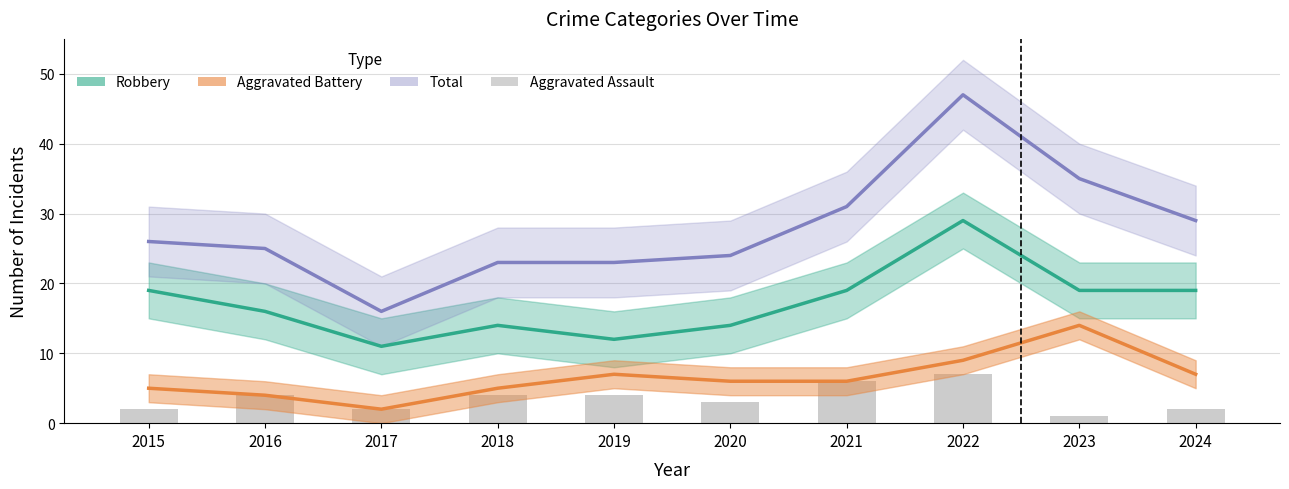

The Aggravated Assault series shows 7 at 2022. True or false?

True